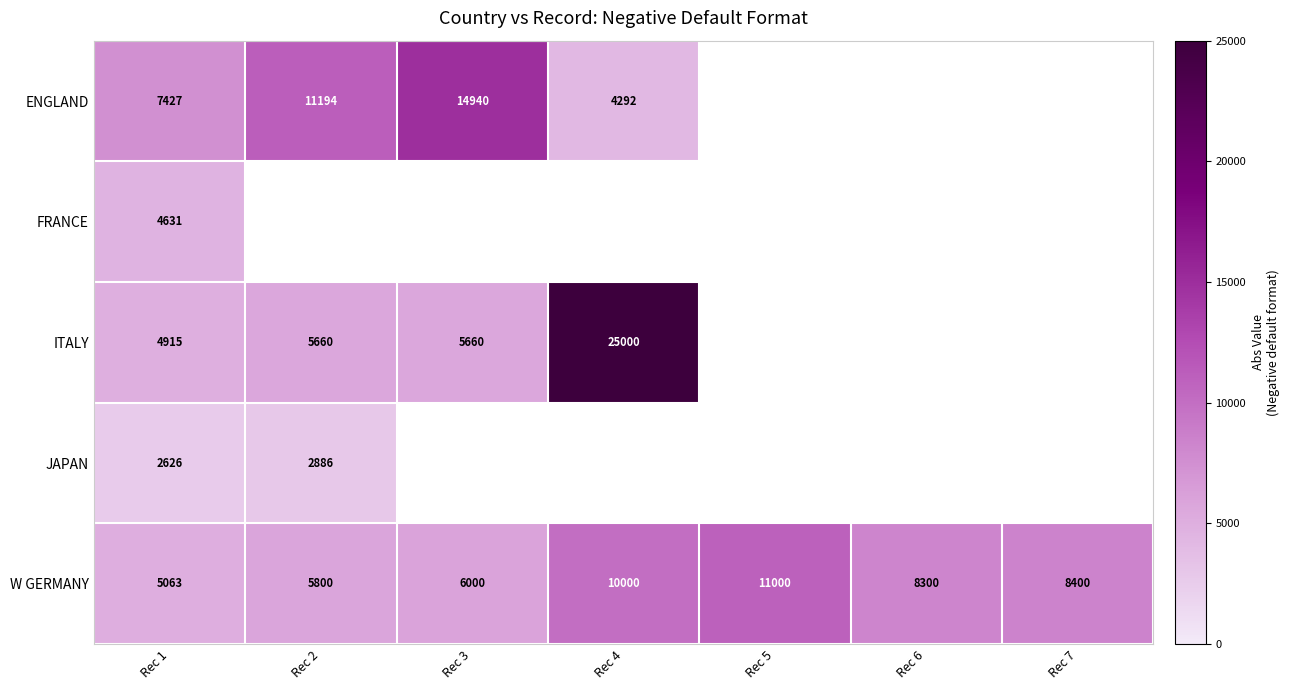

What is the spread (max minus min) of values at Rec 4?

20708.0